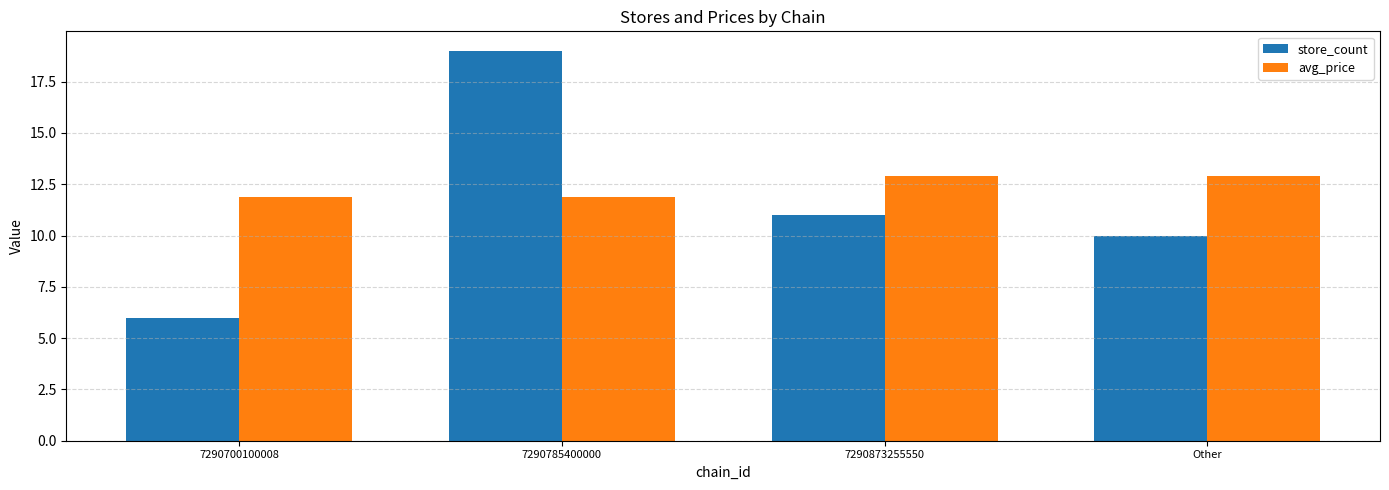

The avg_price series shows 11.9 at 7290785400000. True or false?

True